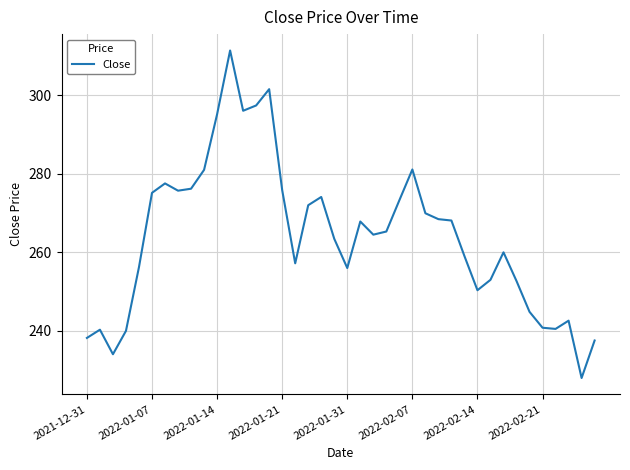

What is the difference between the maximum and minimum values?

83.4